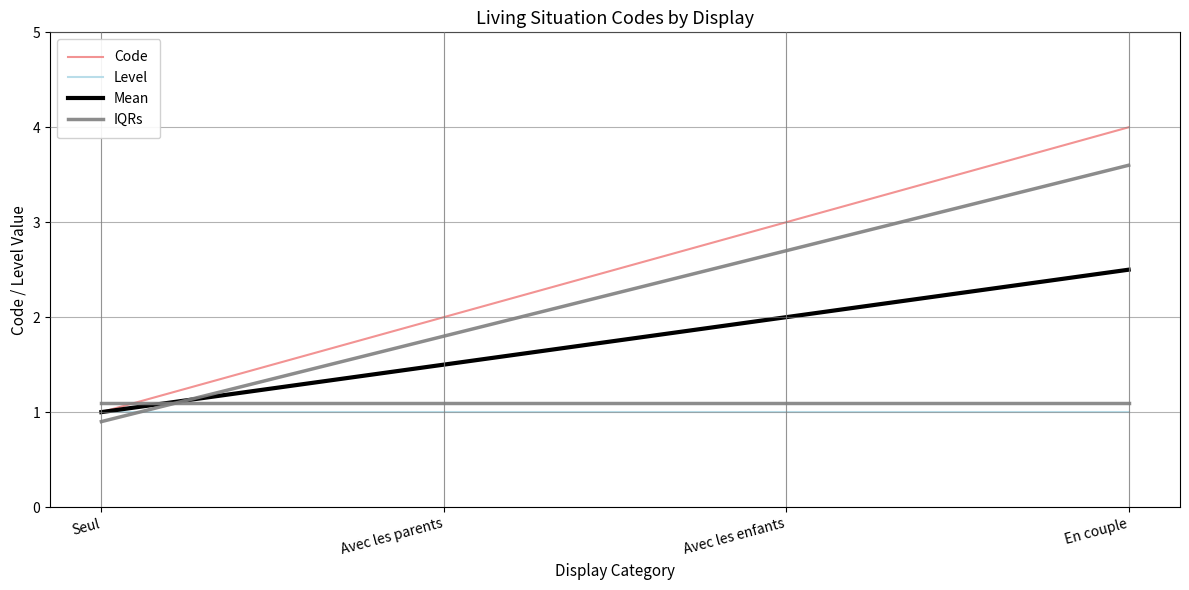

What is the difference between the highest and lowest values at En couple?

3.0